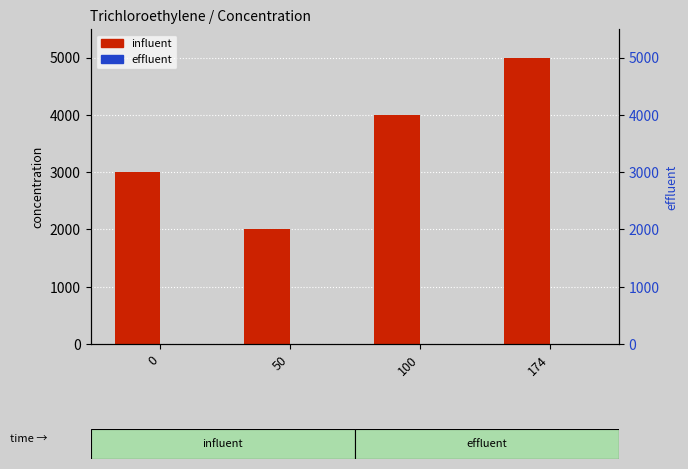

What is the difference between the highest and lowest values at 100?

4000